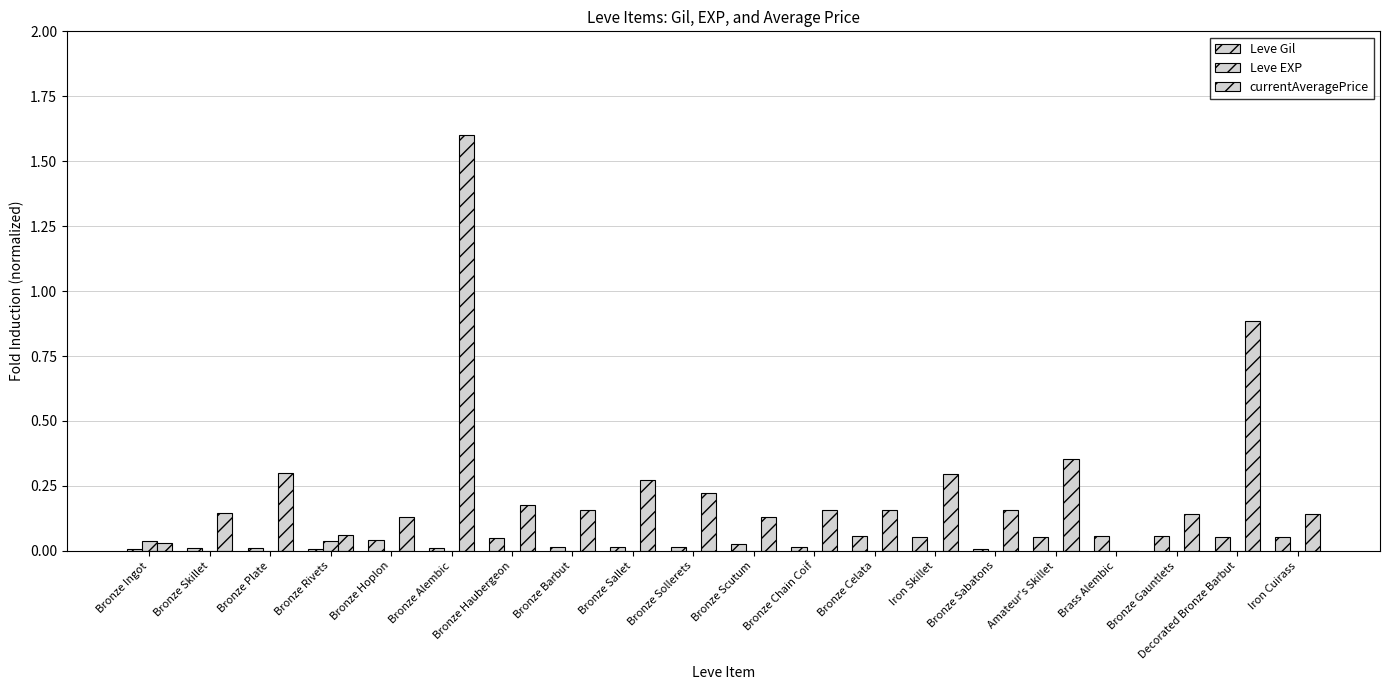

Are the bars horizontal?

No